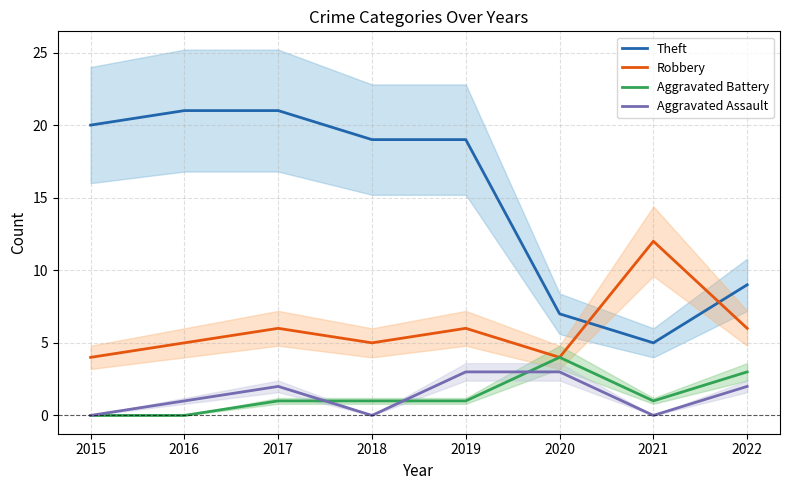

What is the sum of all Theft values?

121